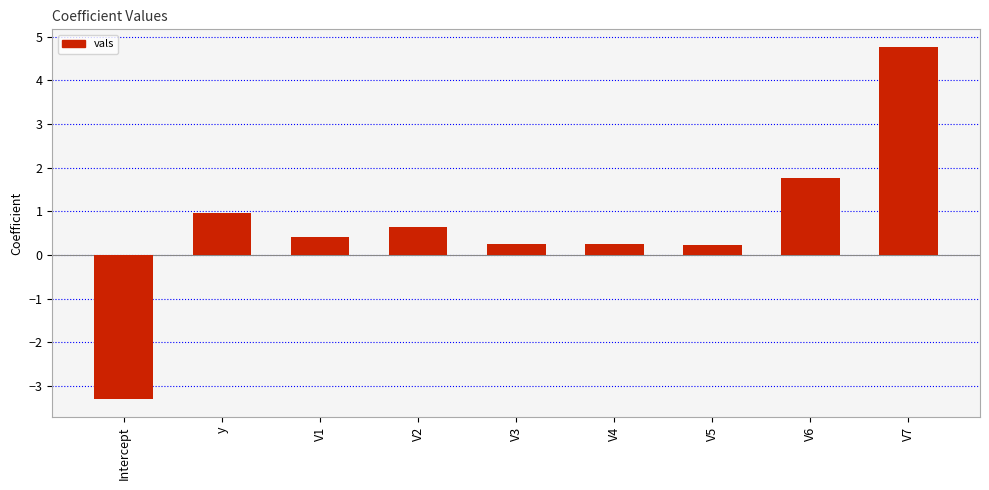

What is the average value?

0.7